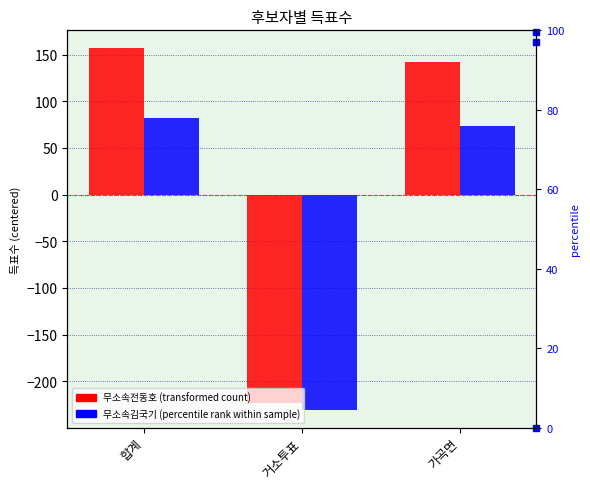

How many positive values does the 무소속전동호 series have?

2